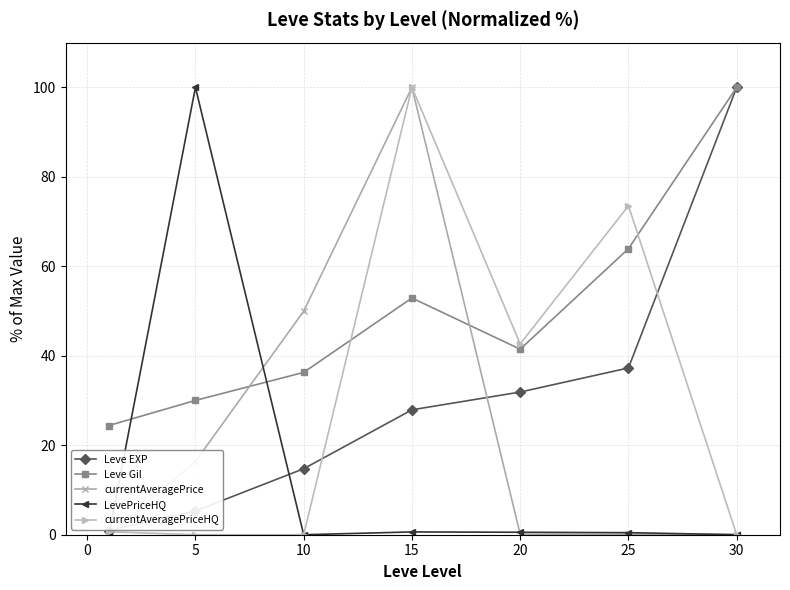

True or false: Leve Gil has more than 0 interior local peaks.

True